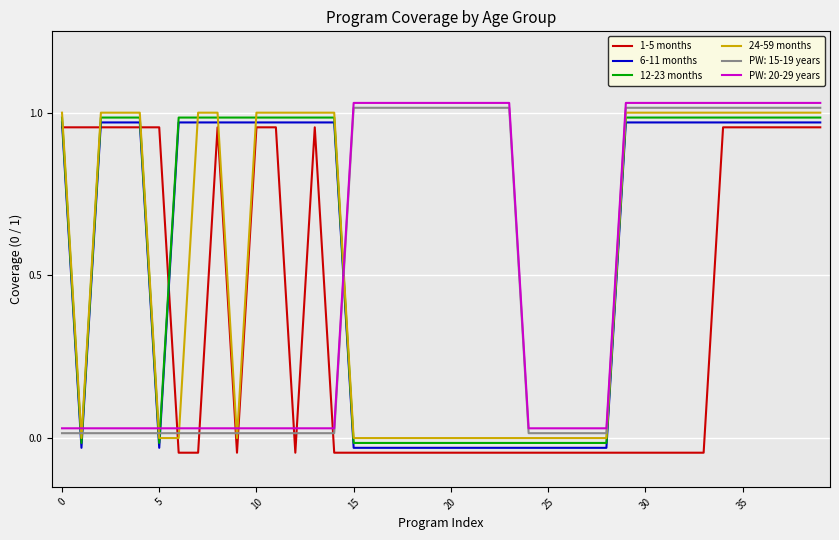

Rank the series by their maximum value, from highest to lowest.

PW: 20-29 years, PW: 15-19 years, 24-59 months, 12-23 months, 6-11 months, 1-5 months